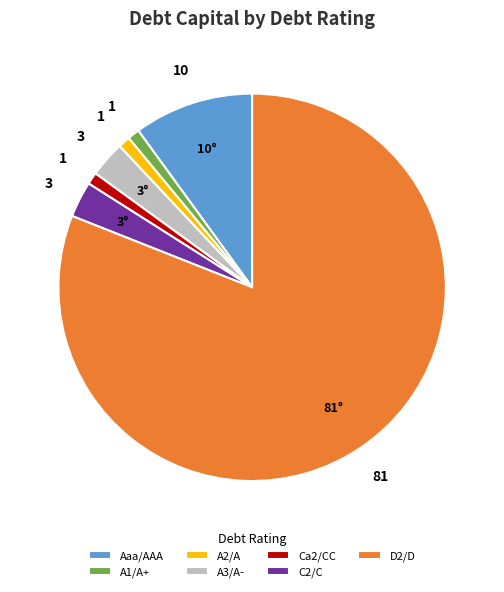

Is there any slice that represents more than half of the pie?

Yes